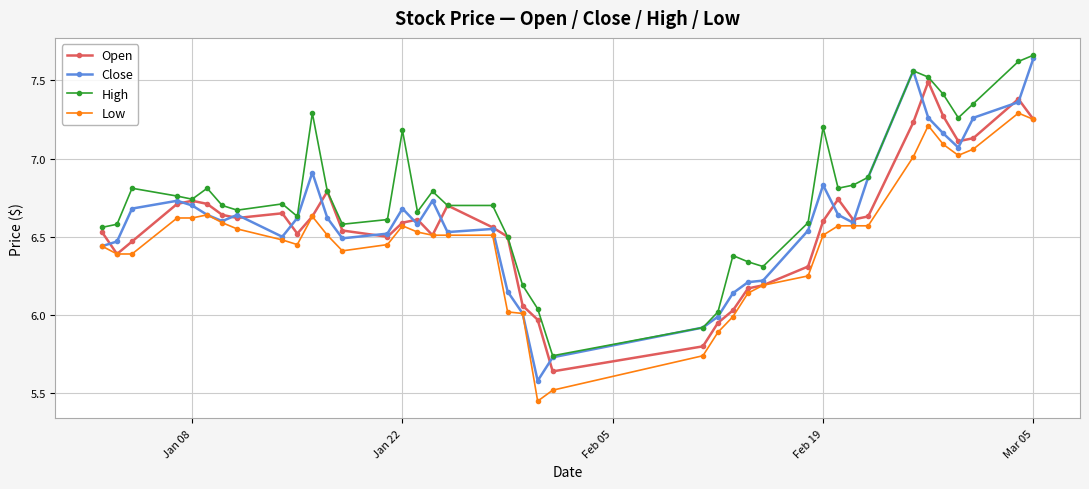

Is this an area chart (filled region under the line)?

No